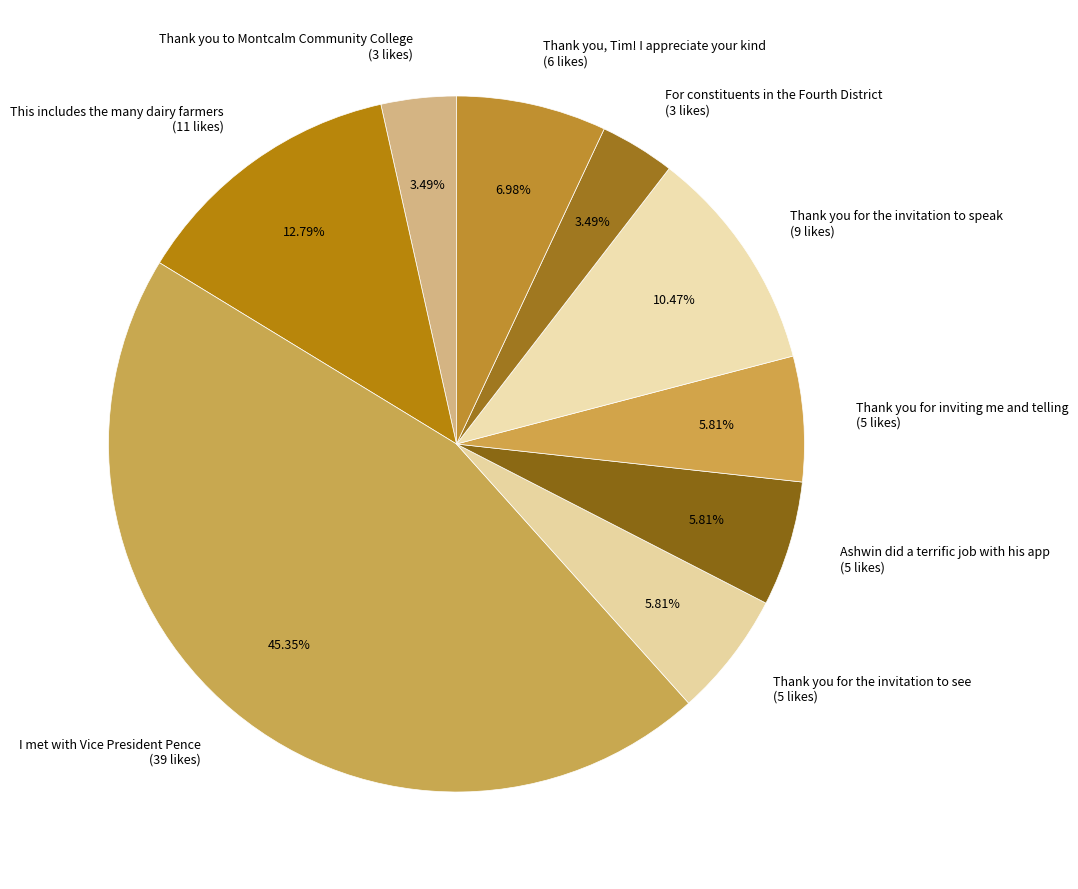

To the nearest percent, what is the average slice percentage?

11%